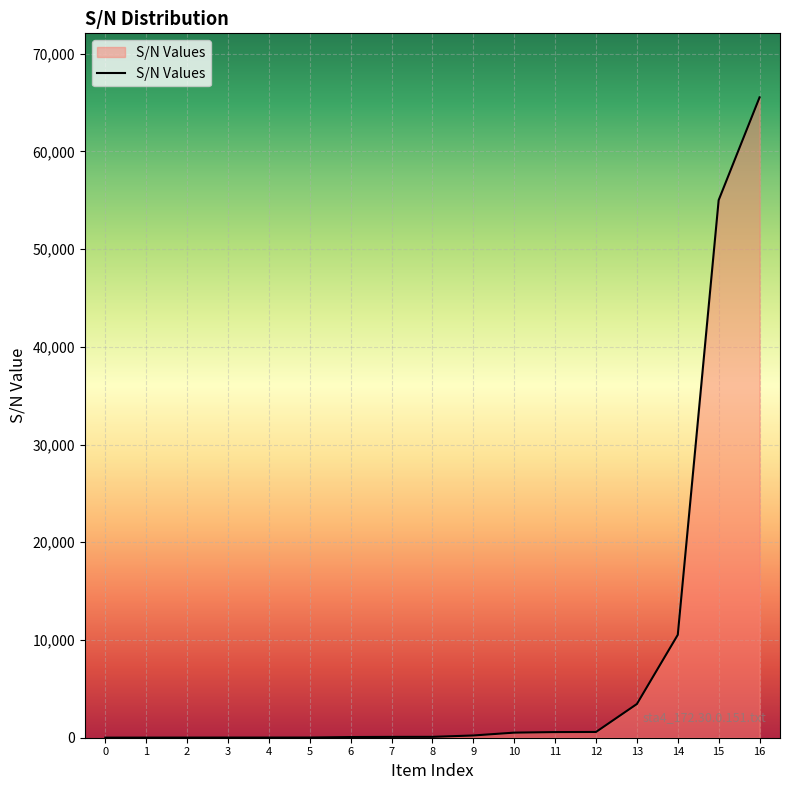

What is the difference between the maximum and minimum values?

65512